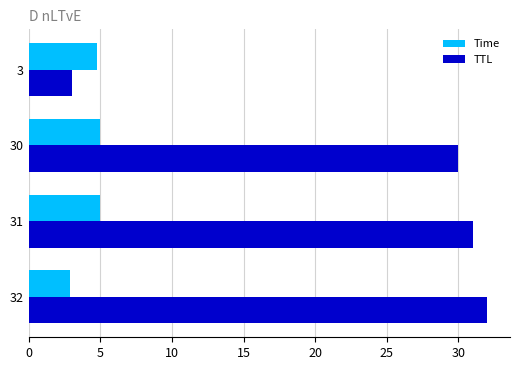

List the series in order of their peak value, lowest first.

Time, TTL